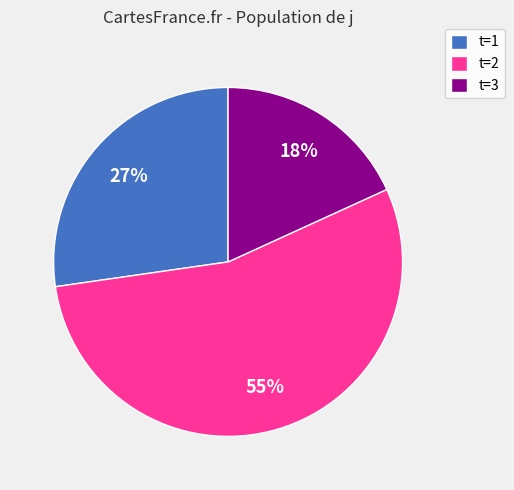

Count the number of slices in the pie.

3